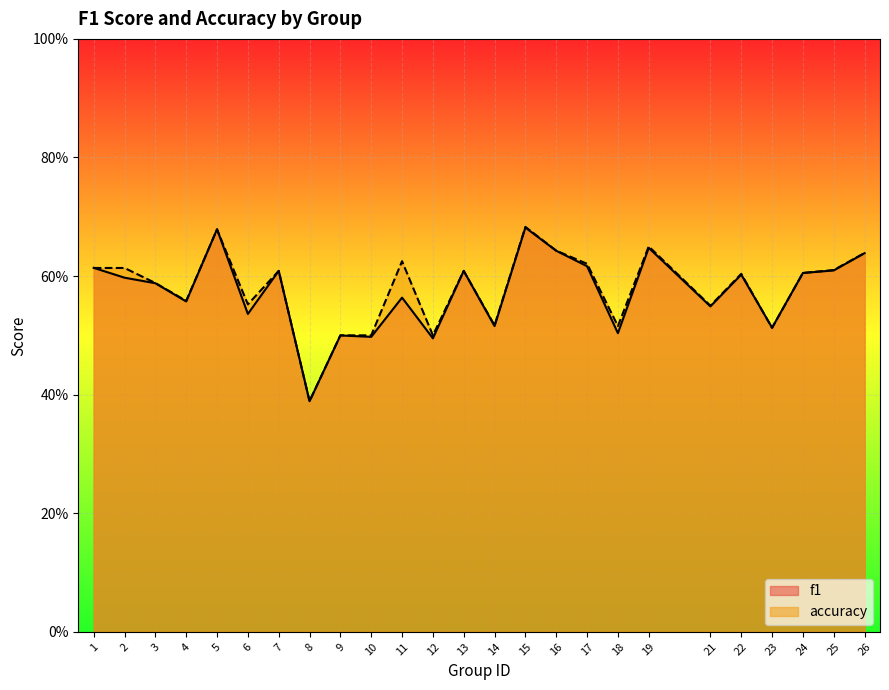

What are all the series names shown in the legend?

f1, accuracy